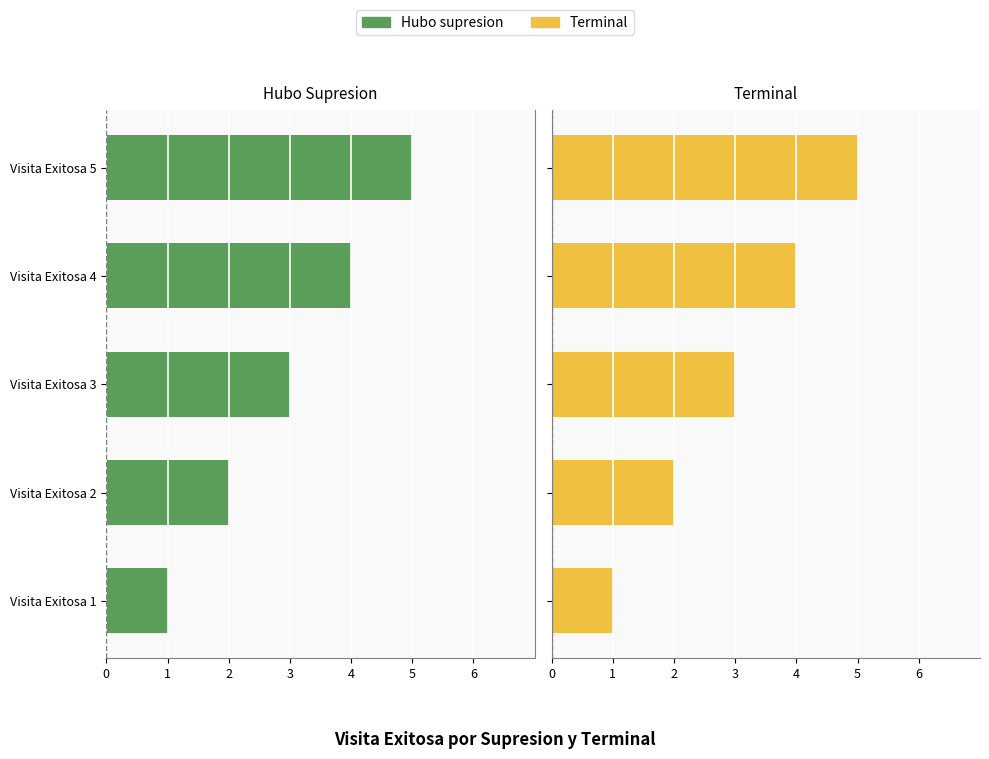

At Visita Exitosa 3, list the series in order from smallest to largest.

Hubo supresion, Terminal